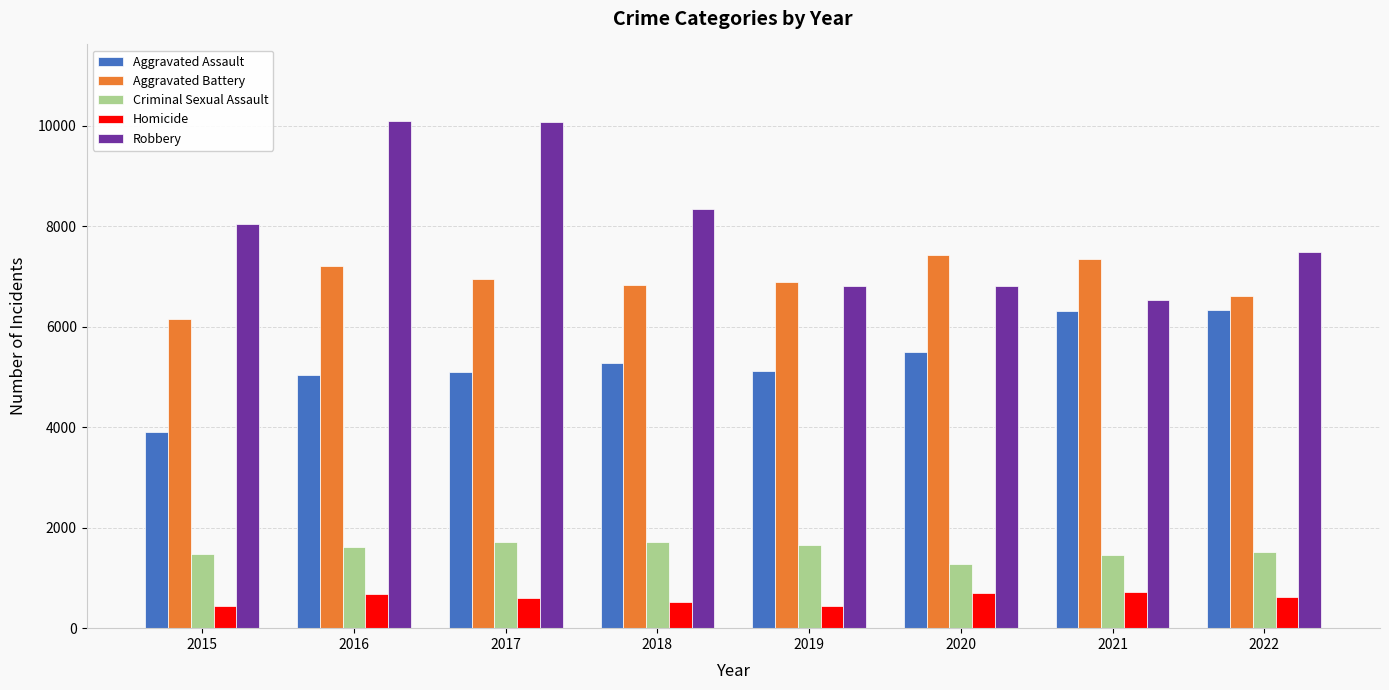

What is the difference between the maximum and minimum values in the Robbery series?

3567